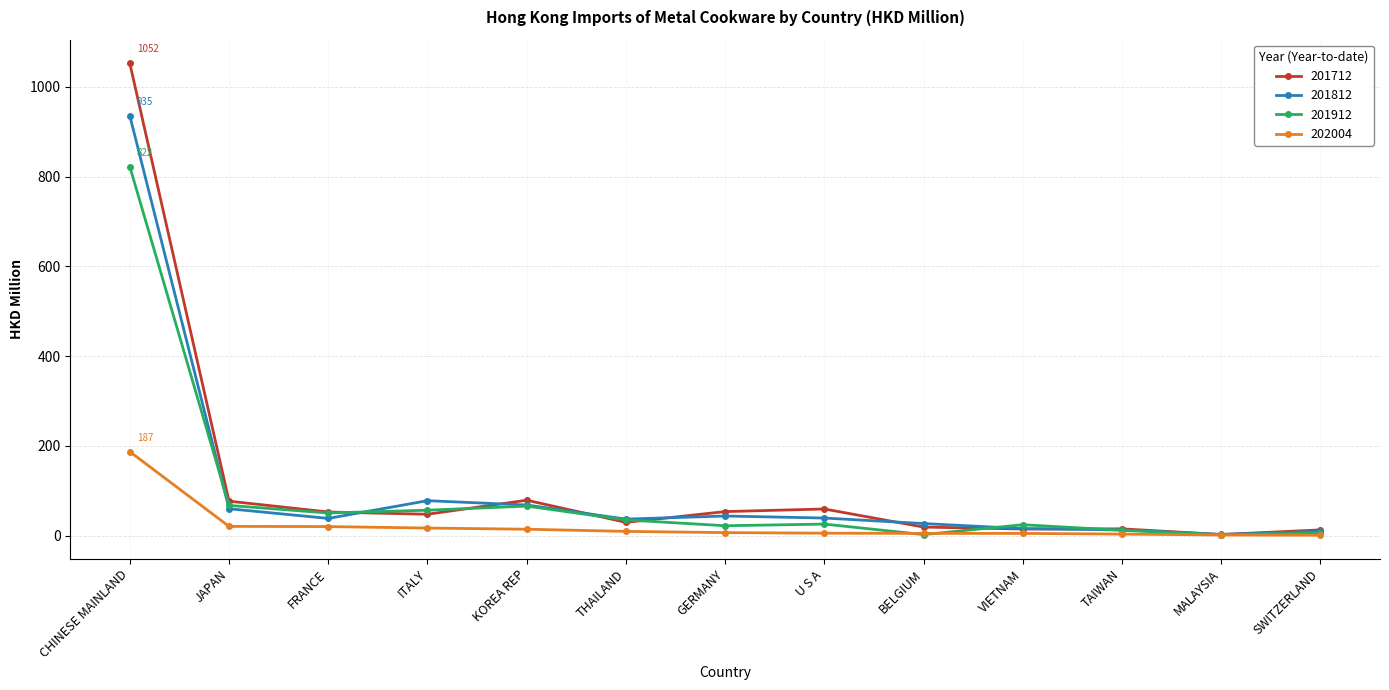

What is the highest value of the 201912 series?

822.0